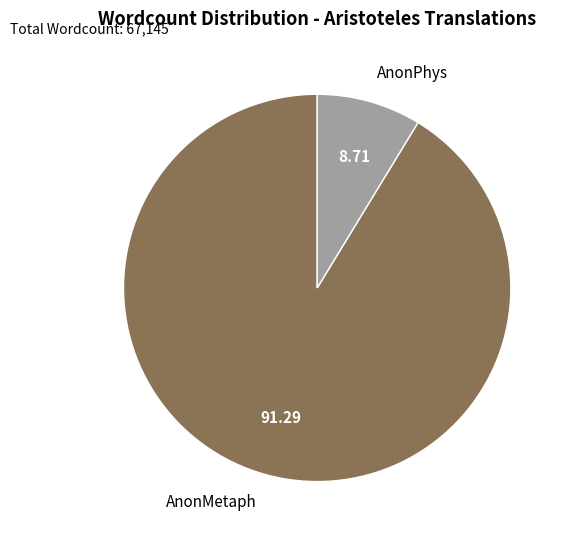

The AnonMetaph slice represents 86% of the pie. True or false?

False